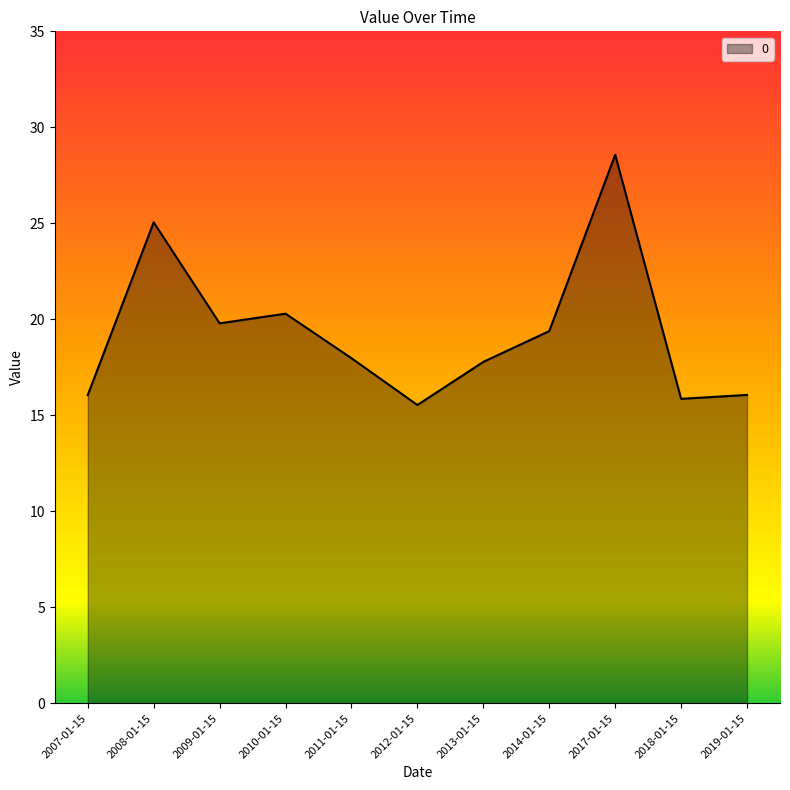

Between 2014-01-15 and 2012-01-15, which is larger?

2014-01-15